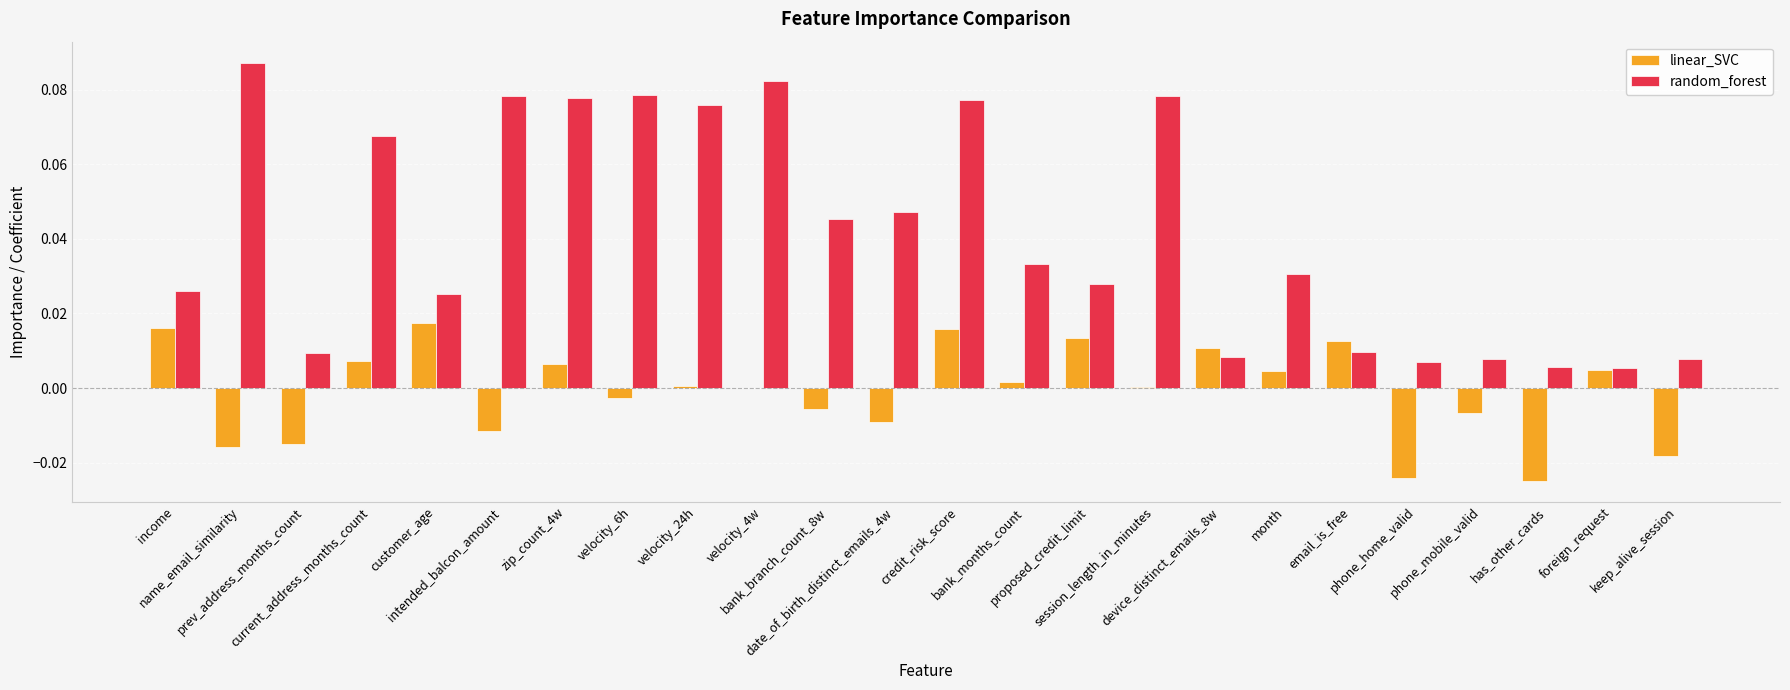

The value of linear_SVC at income is 0.0. True or false?

False